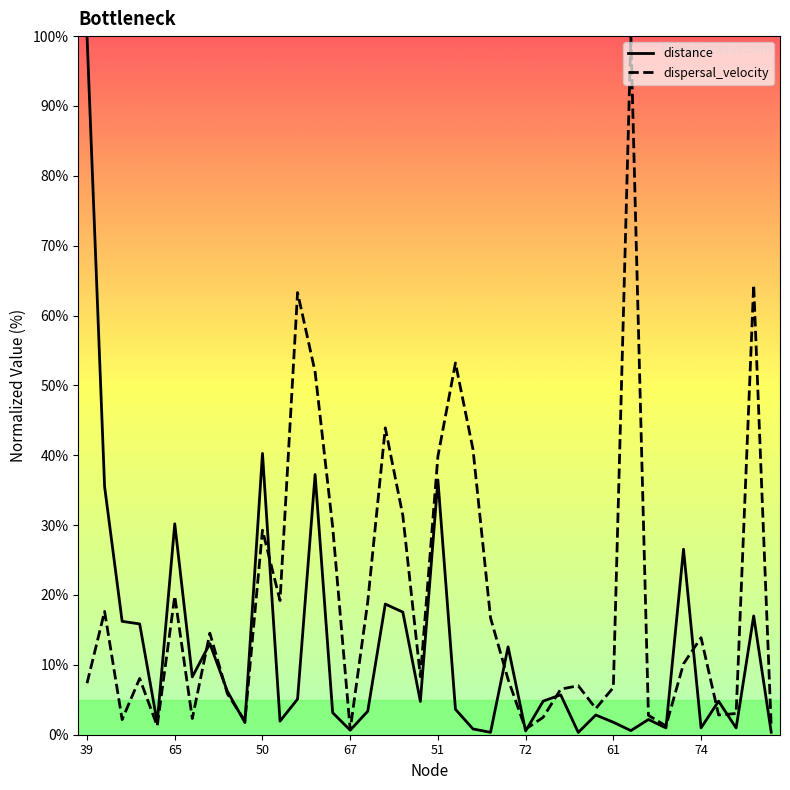

At 38, list the series in order from smallest to largest.

distance, dispersal_velocity